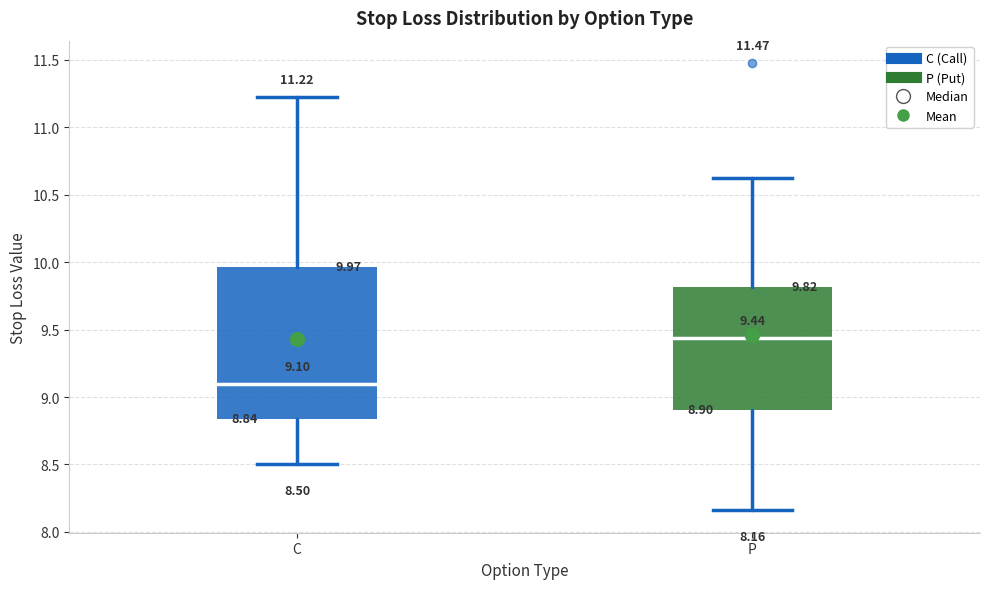

Which box's median line is the lowest?

C